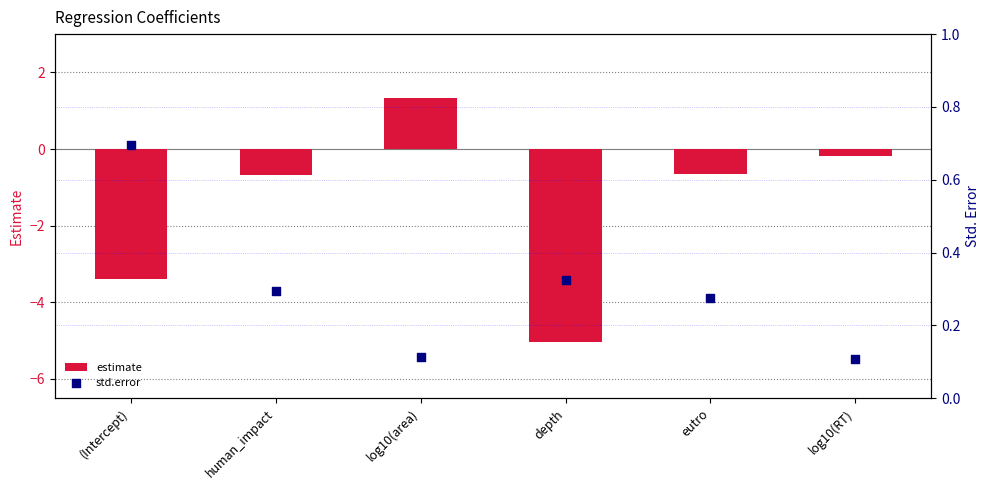

Is the value of estimate at depth greater than the value of std.error at depth?

No